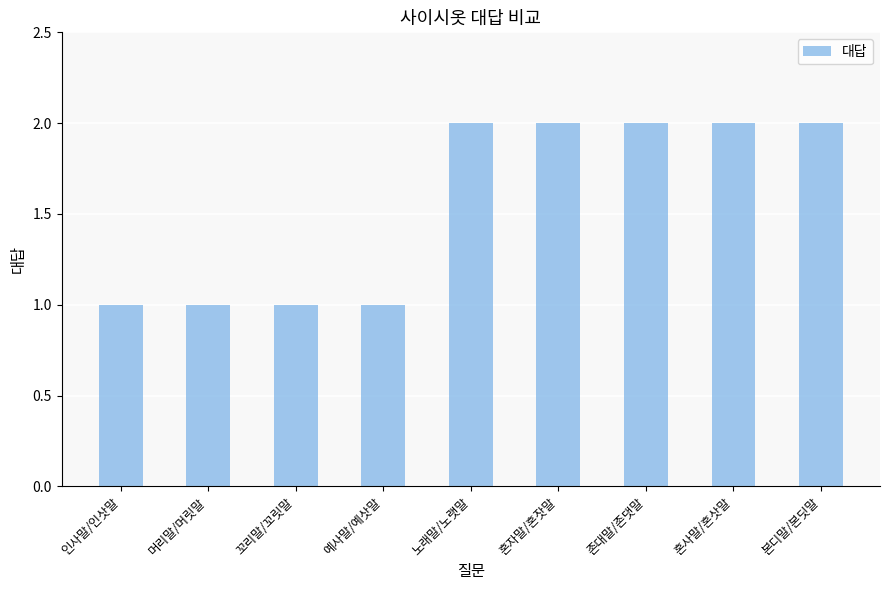

Reading right to left, what are all the values shown in this chart?

2	2	2	2	2	1	1	1	1